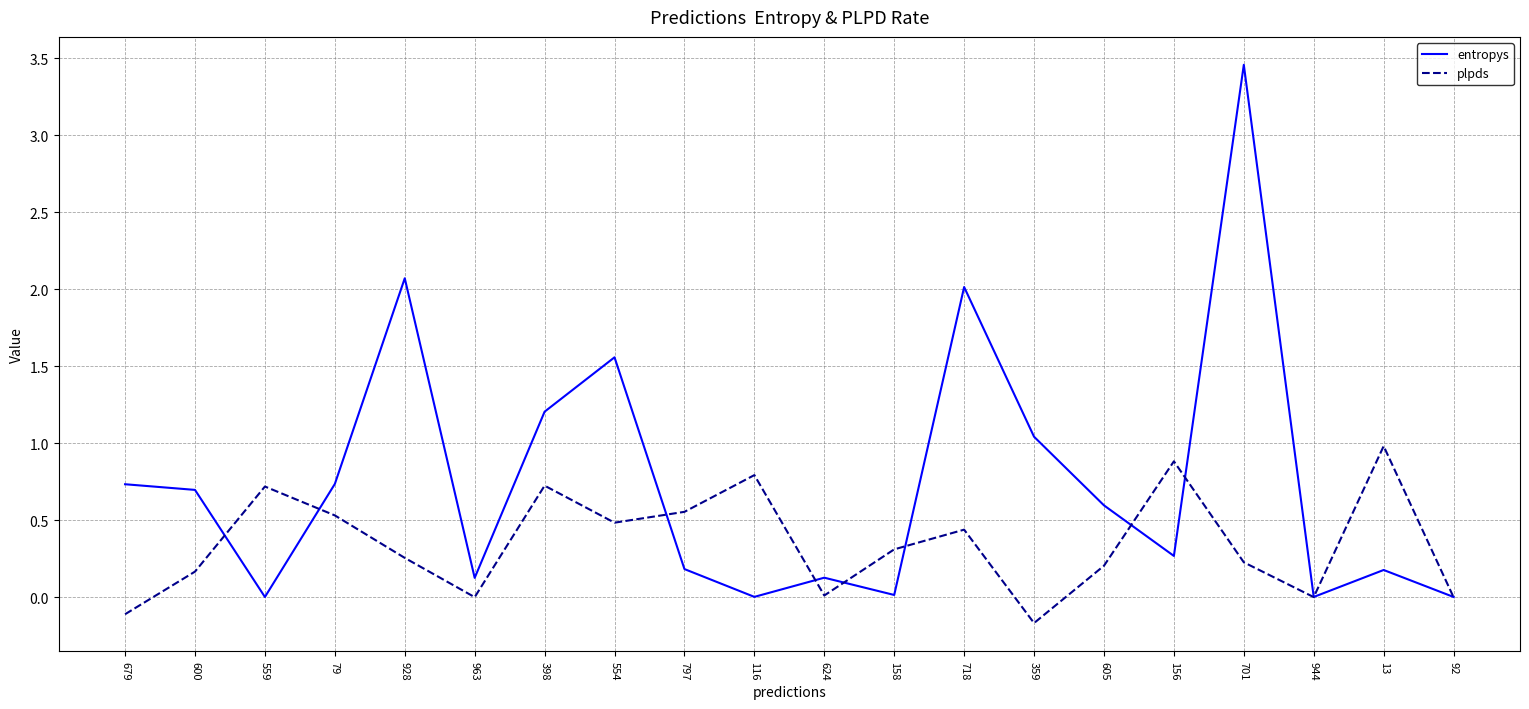

Which series has the widest spread of values?

entropys